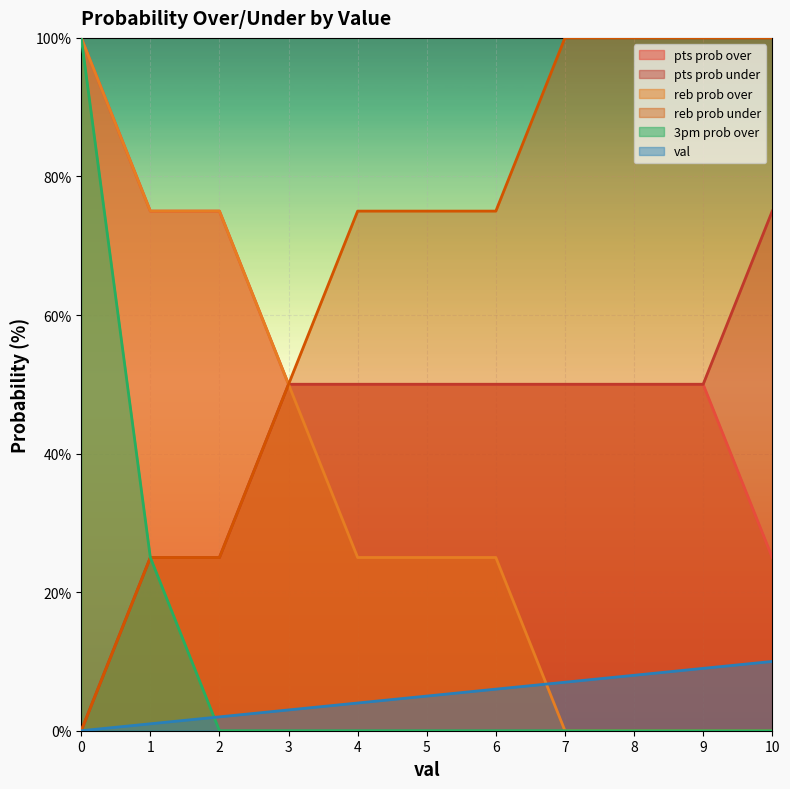

True or false: val and reb prob over cross at least once.

True